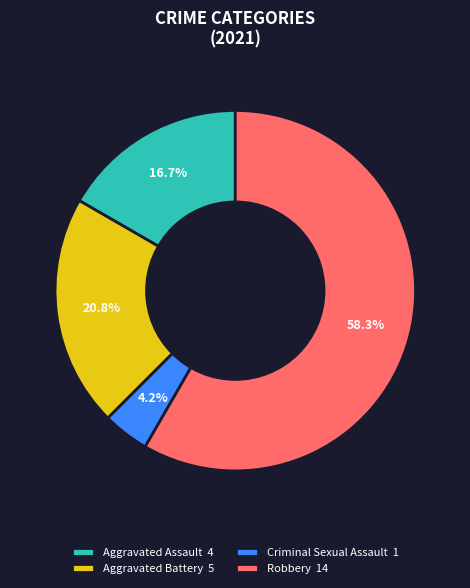

How much of the chart is everything except Aggravated Battery 5?

79.2%